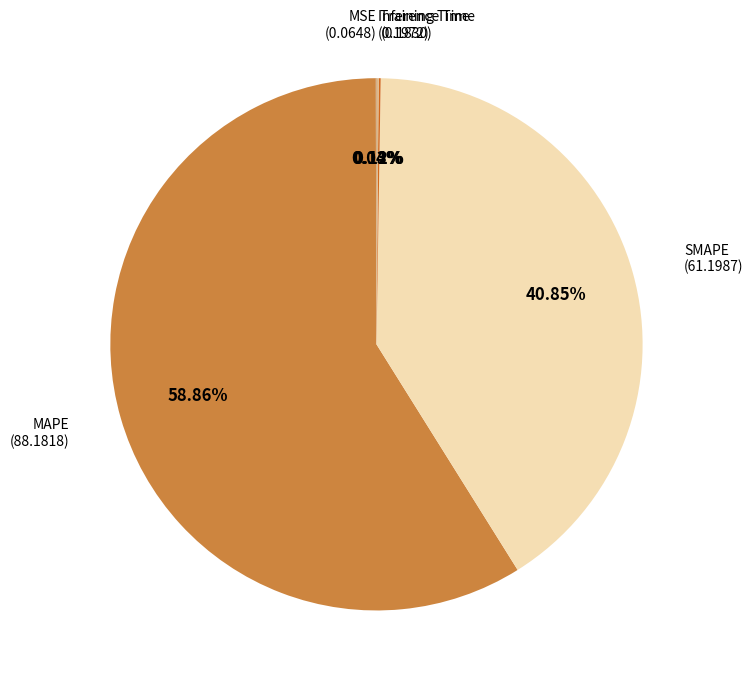

What is the smallest slice in the pie chart?

MSE